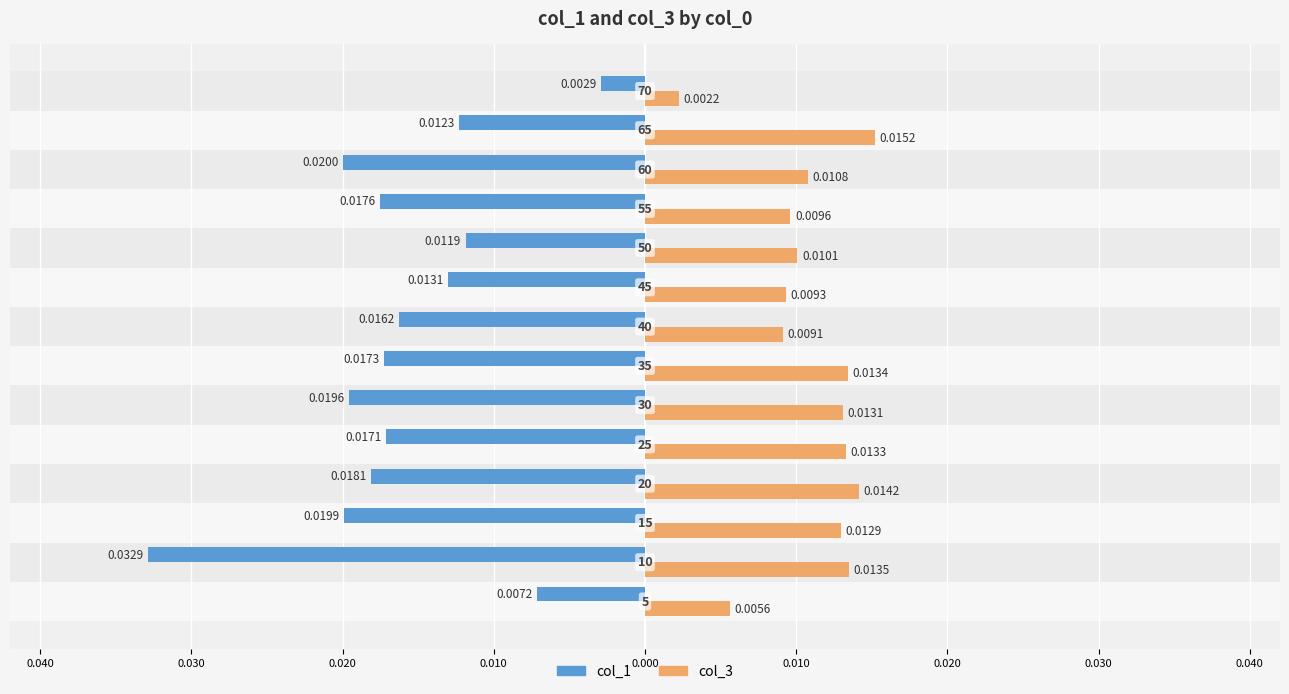

What are all the series names shown in the legend?

col_1, col_3